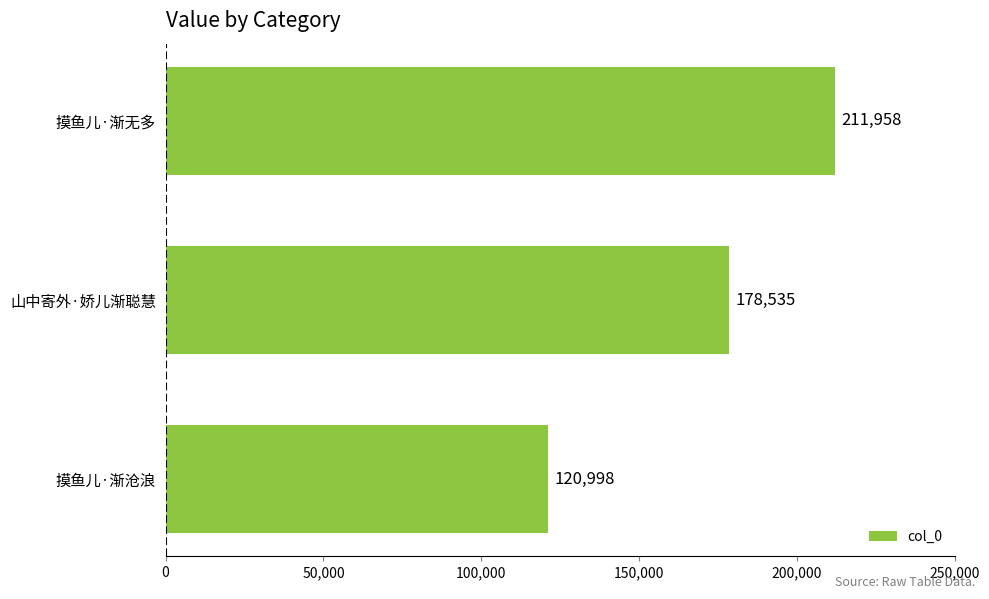

At which label is the value closest to 166478?

山中寄外·娇儿渐聪慧